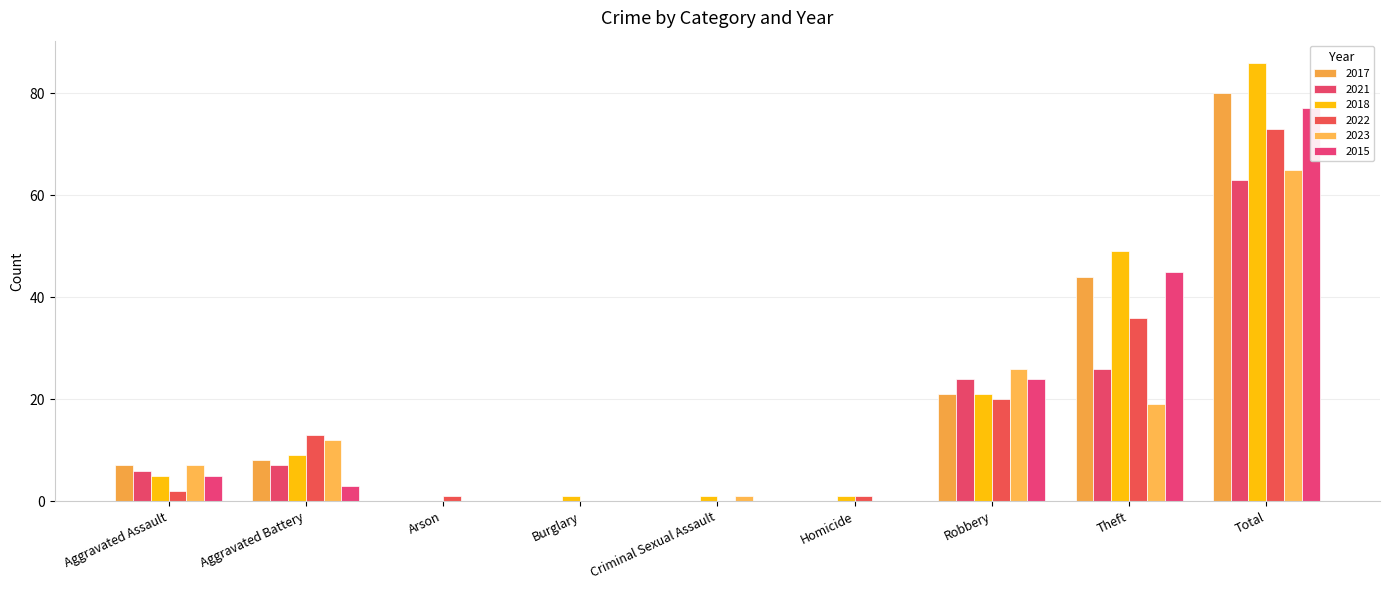

How many bars are there in each group?

6